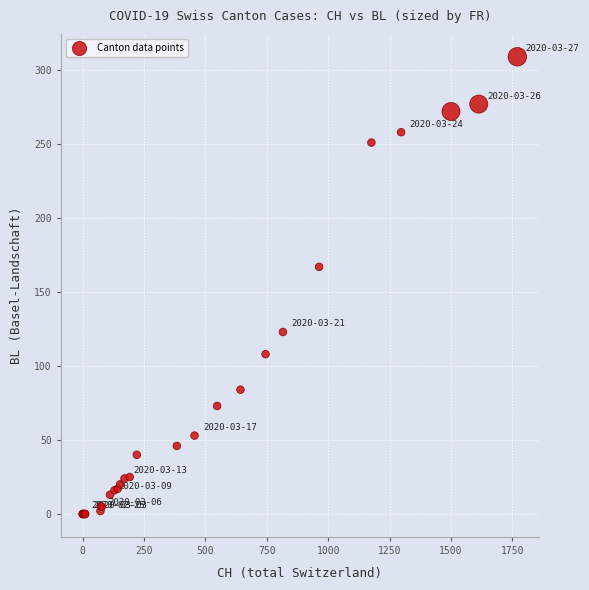

What Y value in the scatter plot is closest to 154?

167